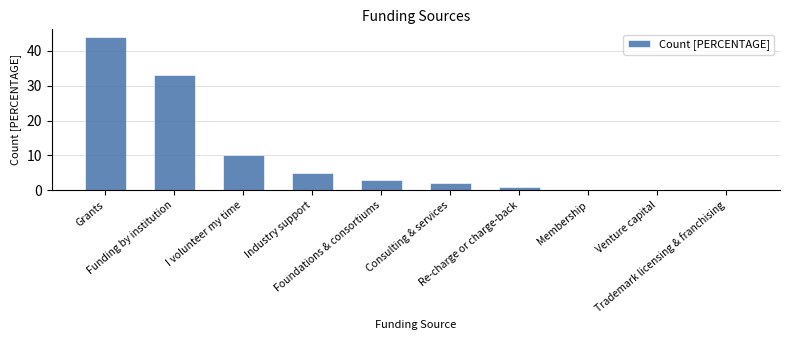

What is the sum of all values?

98